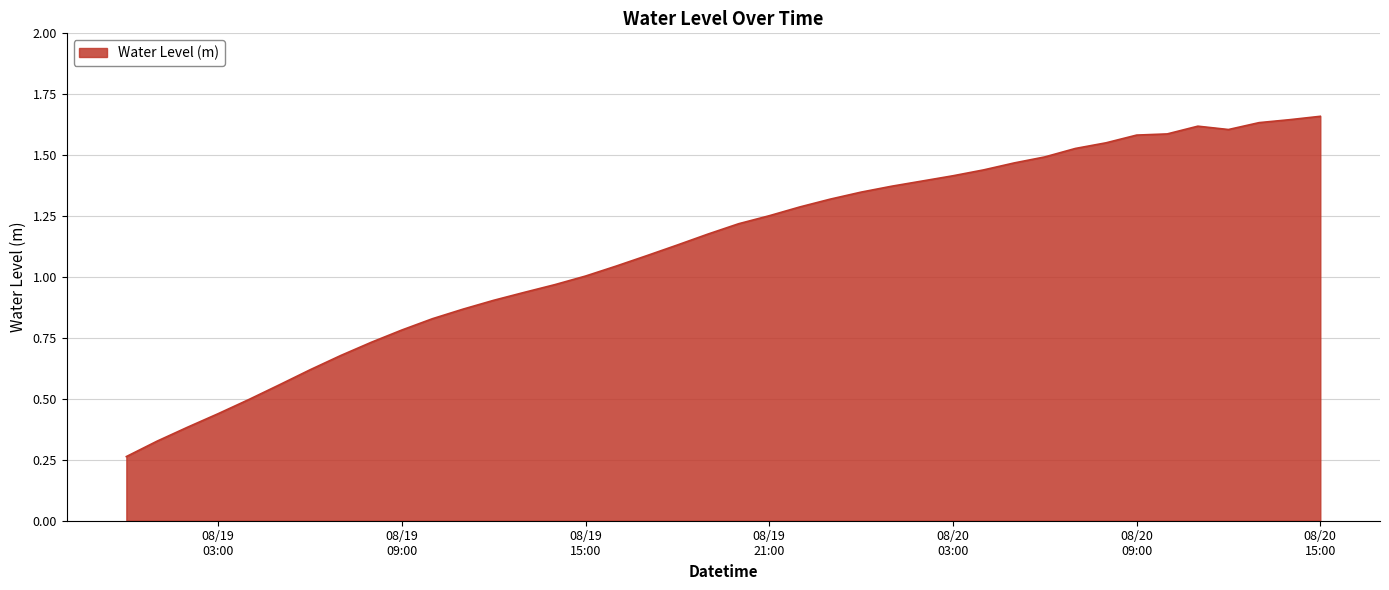

What is the sum of all values?

44.7